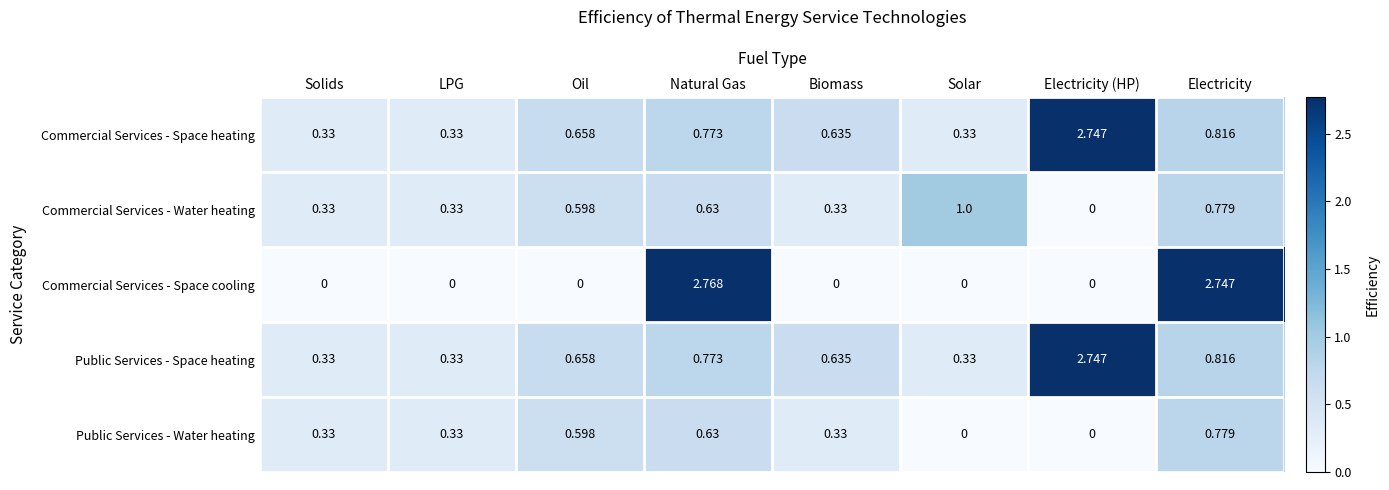

Which category has the lowest value in the Commercial Services - Water heating series?

Electricity (HP)